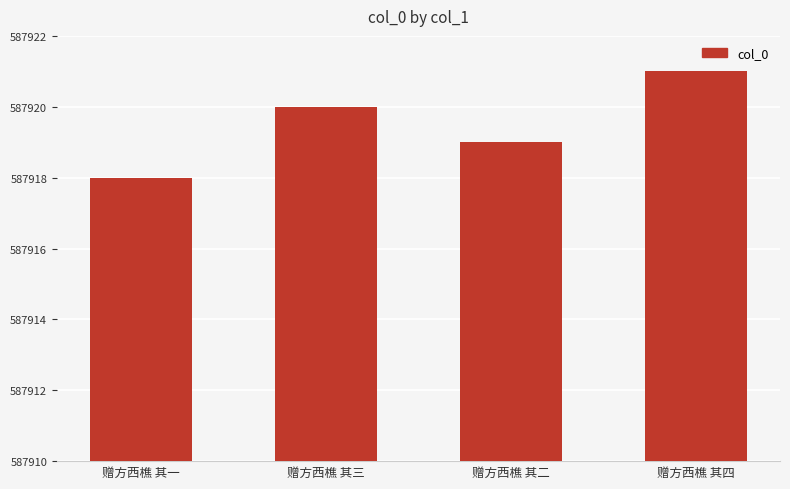

What is the maximum value shown in the chart?

587921